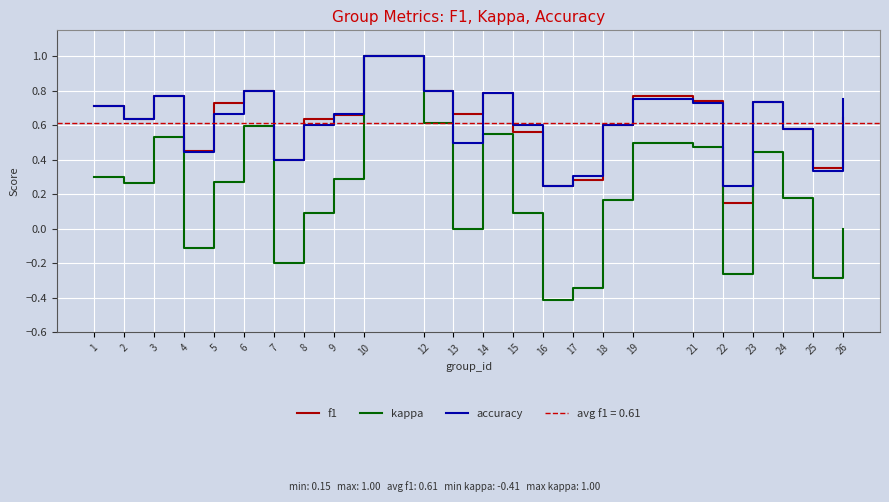

Reading right to left, transcribe all the data shown in this chart.

f1: 0.6	0.4	0.6	0.7	0.2	0.7	0.8	0.6	0.3	0.2	0.6	0.8	0.7	0.8	1.0	0.7	0.6	0.4	0.8	0.7	0.5	0.8	0.6	0.7
kappa: 0.0	-0.3	0.2	0.4	-0.3	0.5	0.5	0.2	-0.3	-0.4	0.1	0.5	0.0	0.6	1.0	0.3	0.1	-0.2	0.6	0.3	-0.1	0.5	0.3	0.3
accuracy: 0.8	0.3	0.6	0.7	0.2	0.7	0.8	0.6	0.3	0.2	0.6	0.8	0.5	0.8	1.0	0.7	0.6	0.4	0.8	0.7	0.4	0.8	0.6	0.7